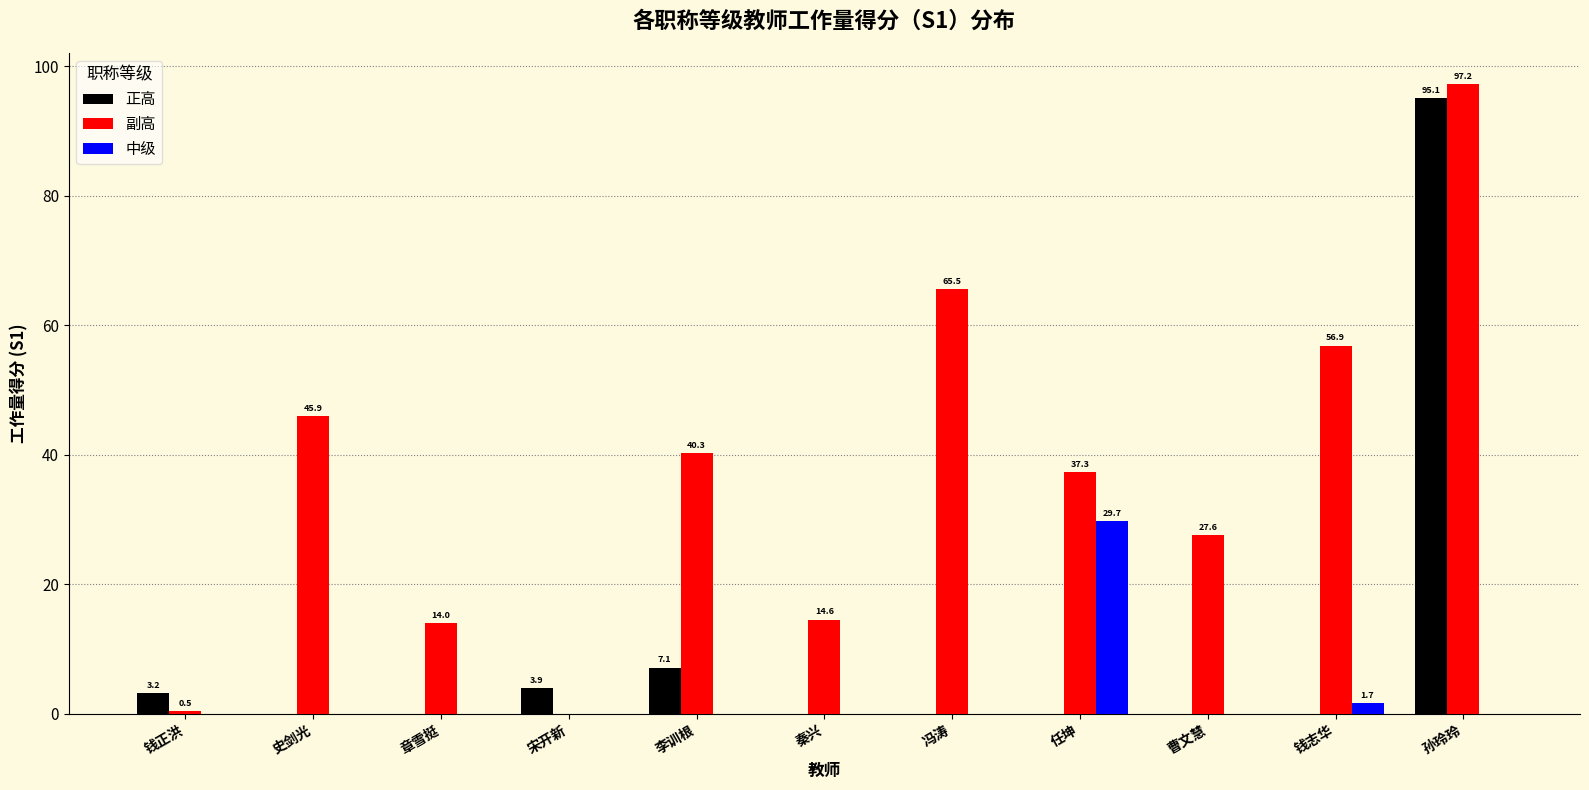

The value of 副高 at 冯涛 is 39.0. True or false?

False